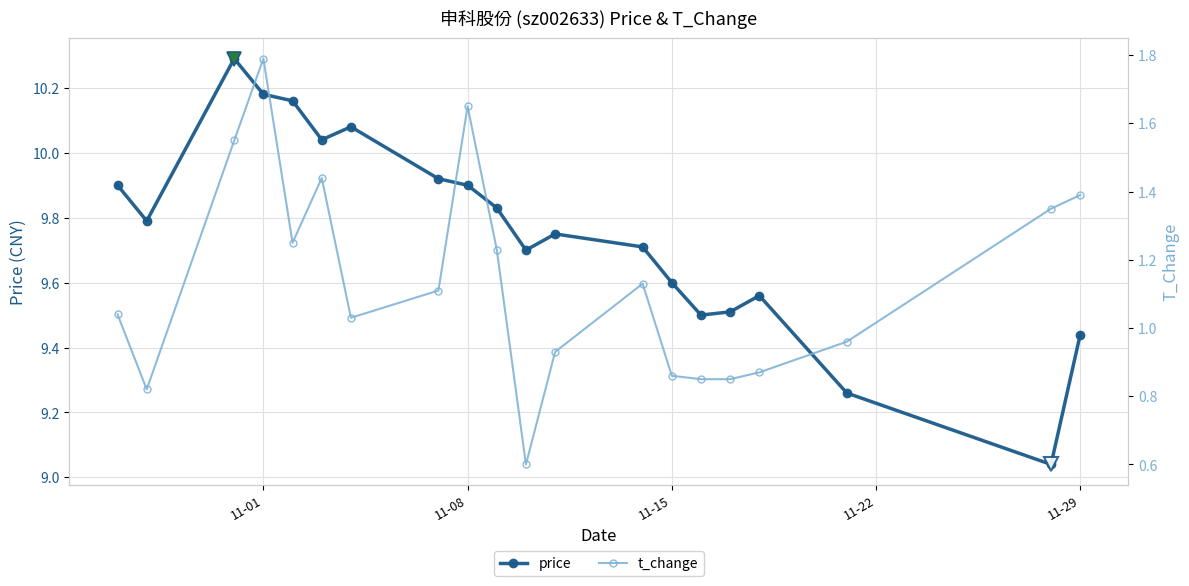

Is it true that price equals 6.0 at 11-15?

False